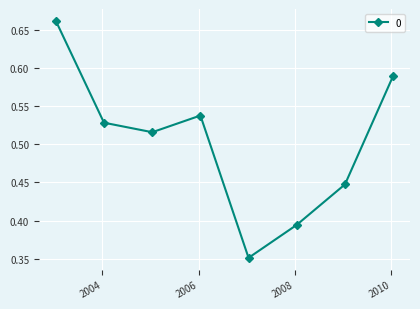

Count the values in the range 0 to 1.

8